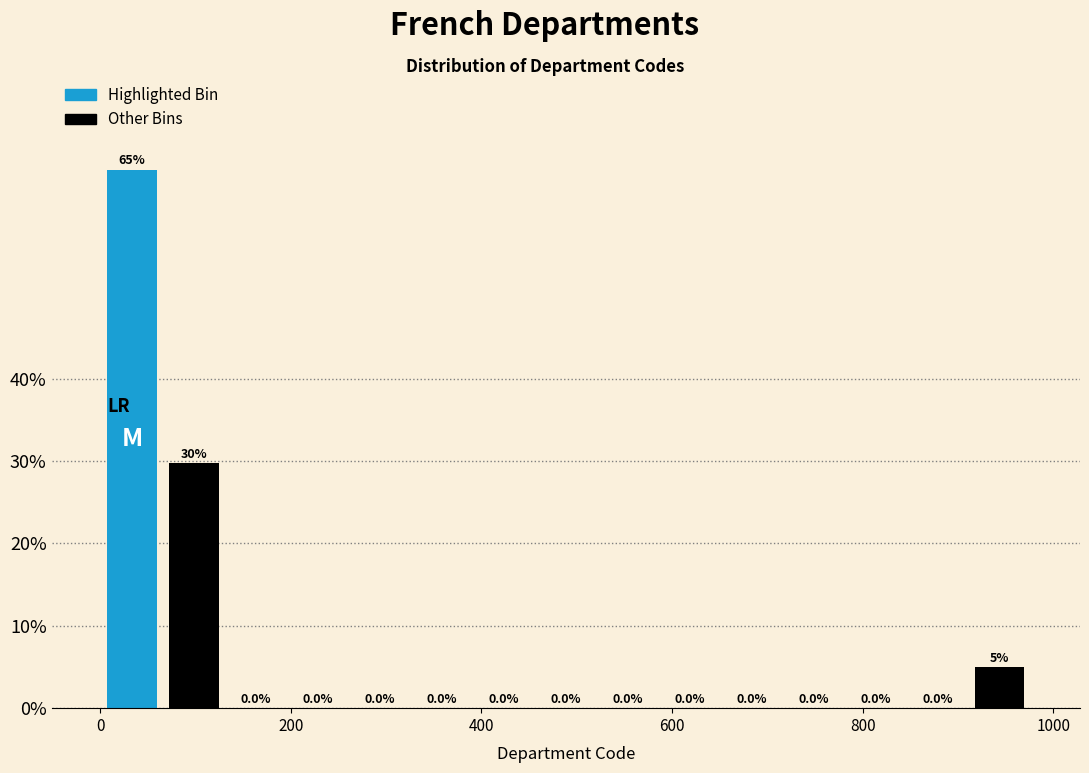

Read against the x-axis, roughly where is the centre of the tallest bar?

40